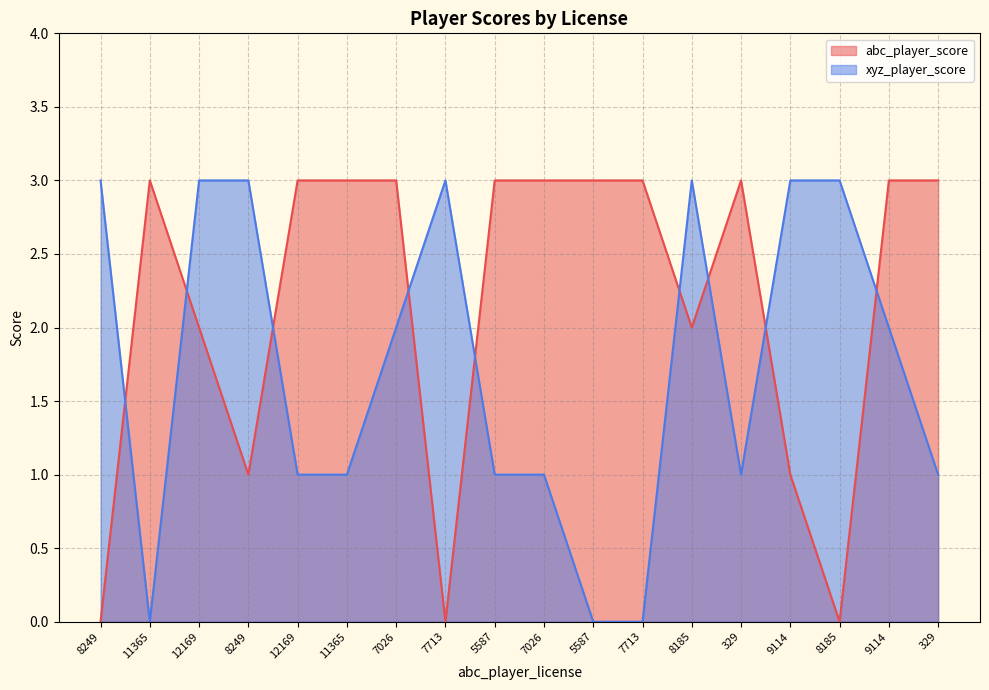

At which category is the sum across all series the highest?

12169